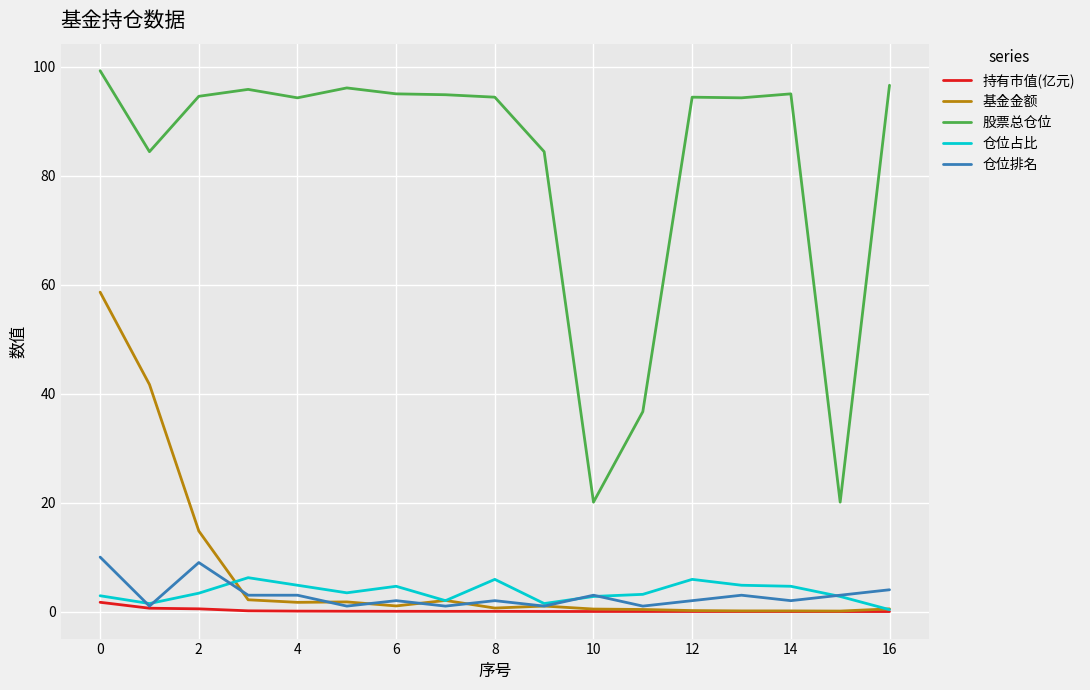

Which series has the largest range (max minus min)?

股票总仓位